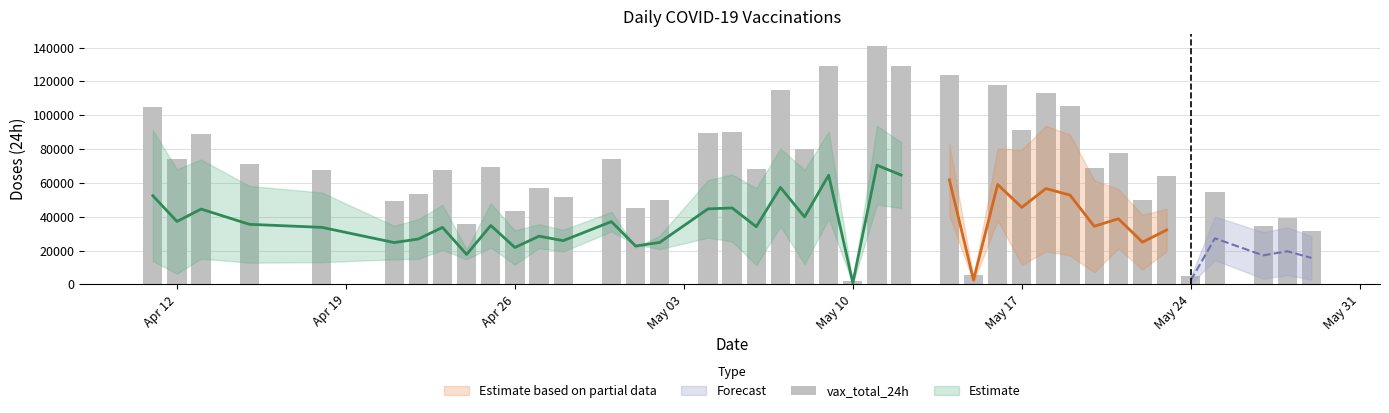

Where does the data first go above 68703?

Apr 12